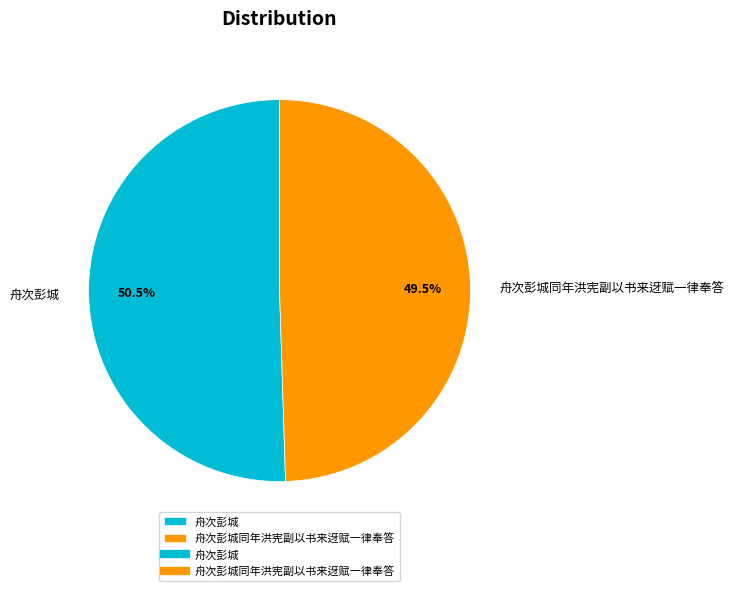

How many slices are in this pie chart?

2